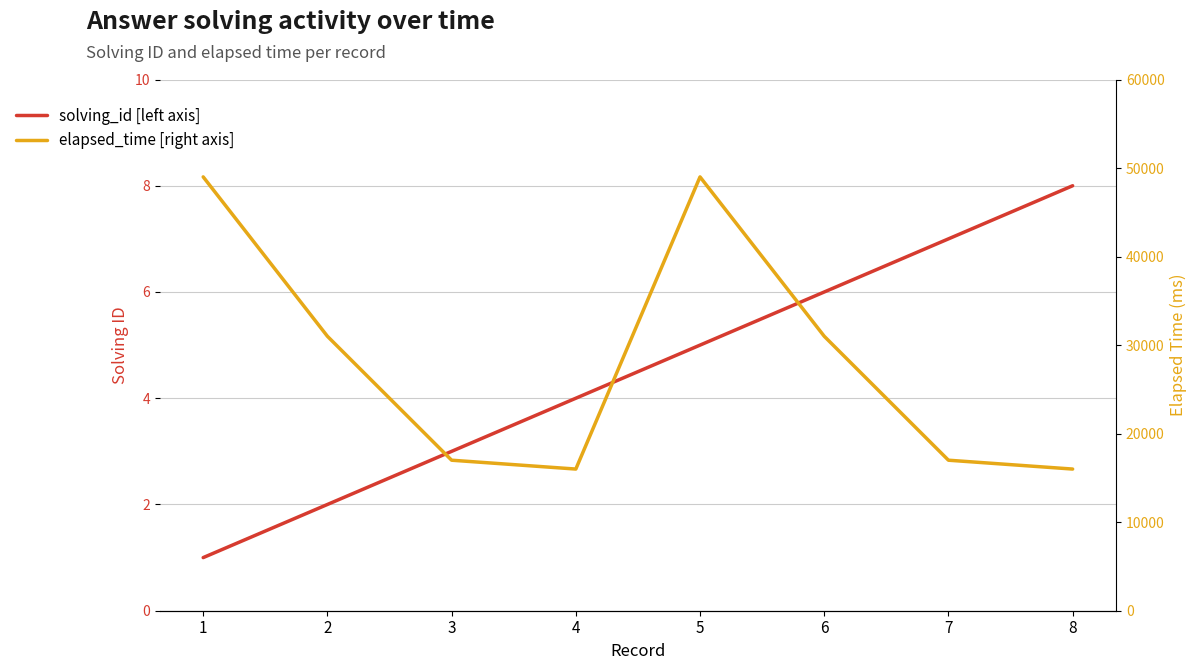

At which label does solving_id [left axis] reach its minimum?

1